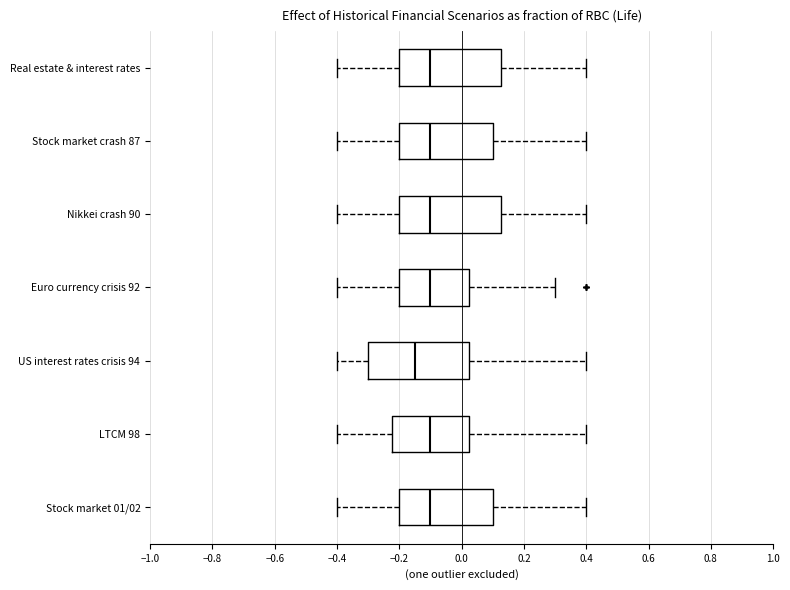

Reading bottom to top, transcribe this box plot: for each box, give where its median line is, the range the box spans, and where its two whiskers end, as read against the x-axis. The values are not printed on the chart, so give them approximately, as read against the axis.

Stock market 01/02: median -0.10, box -0.20 to 0.10, whiskers -0.40 to 0.40
LTCM 98: median -0.10, box -0.22 to 0.02, whiskers -0.40 to 0.40
US interest rates crisis 94: median -0.14, box -0.30 to 0.02, whiskers -0.40 to 0.40
Euro currency crisis 92: median -0.10, box -0.20 to 0.02, whiskers -0.40 to 0.30
Nikkei crash 90: median -0.10, box -0.20 to 0.12, whiskers -0.40 to 0.40
Stock market crash 87: median -0.10, box -0.20 to 0.10, whiskers -0.40 to 0.40
Real estate & interest rates: median -0.10, box -0.20 to 0.12, whiskers -0.40 to 0.40